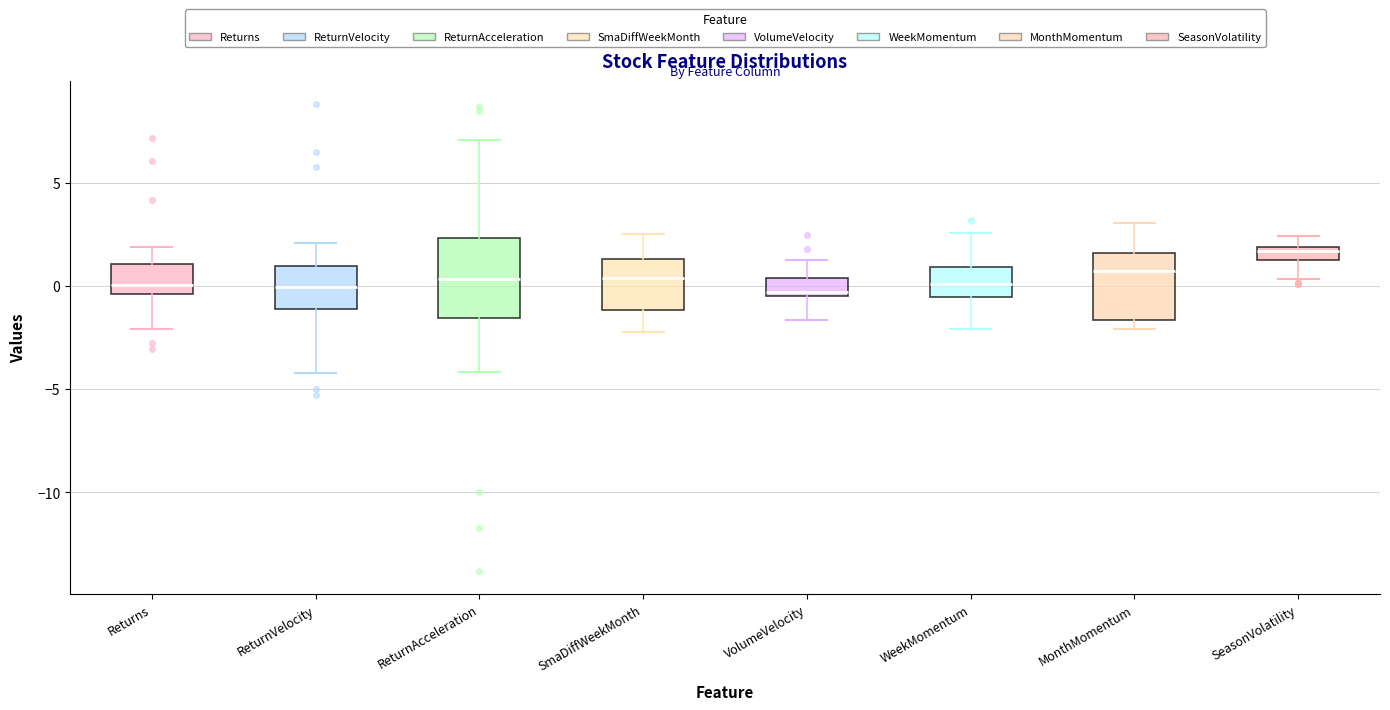

Which box's median line is the highest?

SeasonVolatility